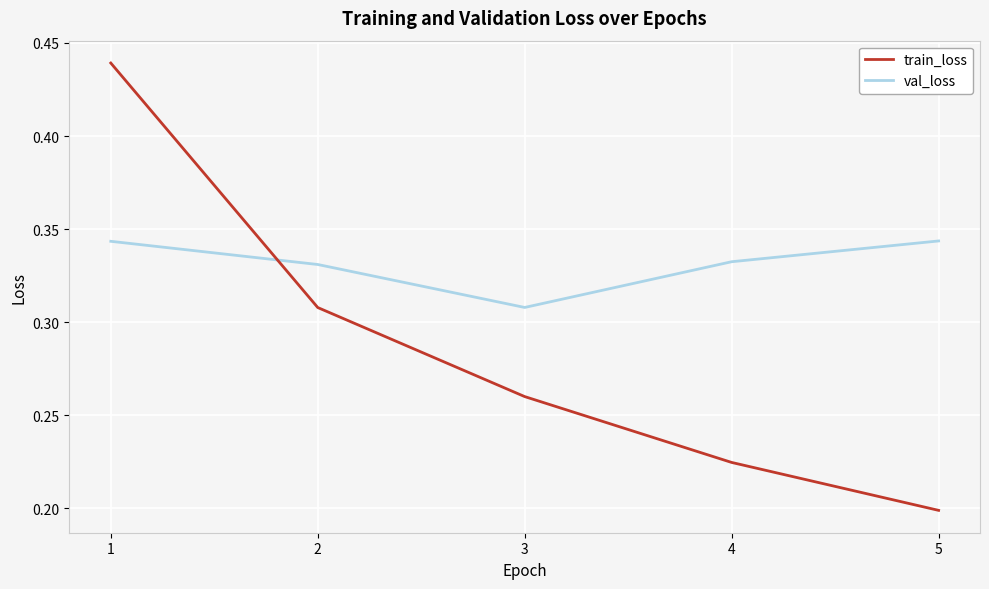

Does the chart display data point markers on the line(s)?

No